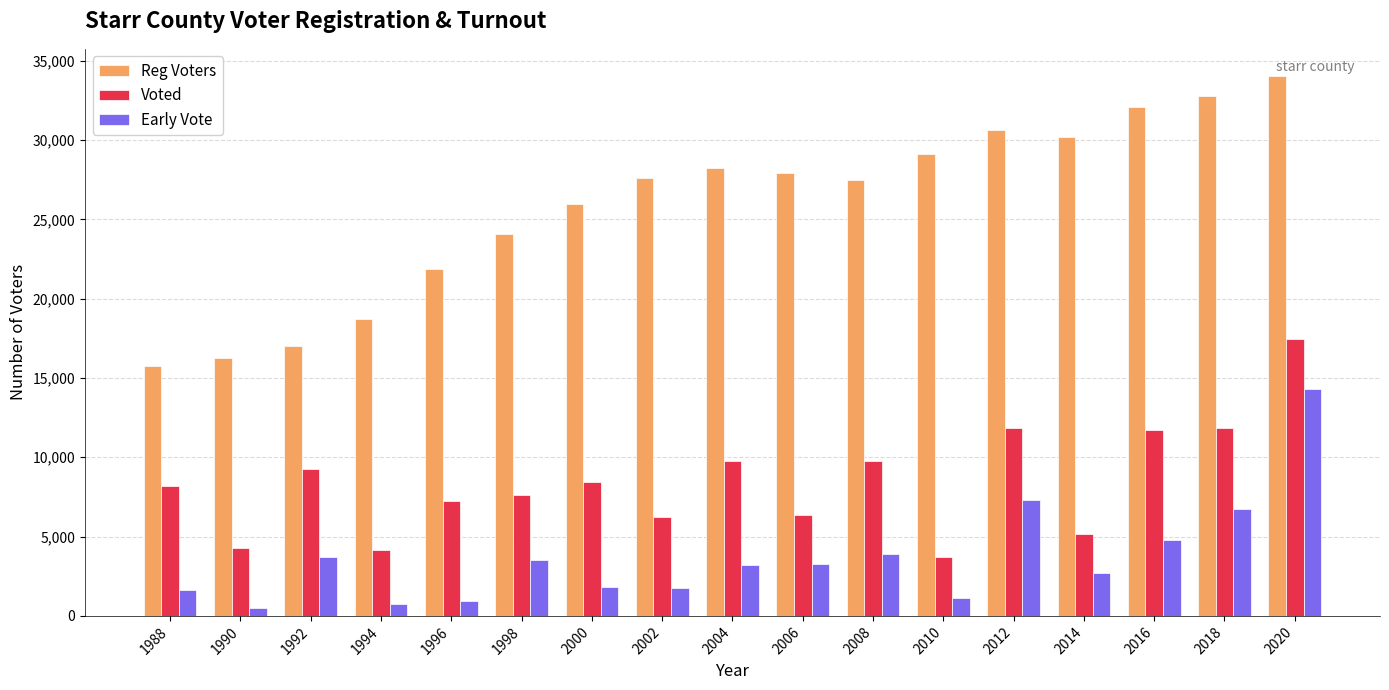

Where does the Early Vote series first go above 3228?

1992